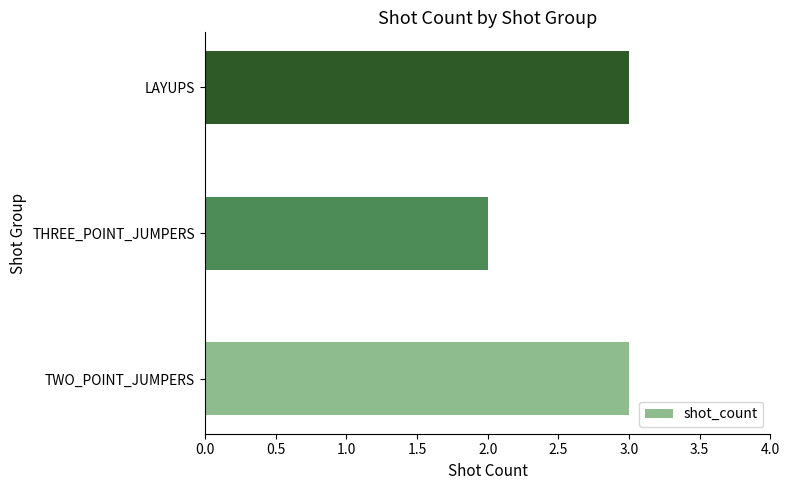

What is the change in value from THREE_POINT_JUMPERS to LAYUPS?

+1